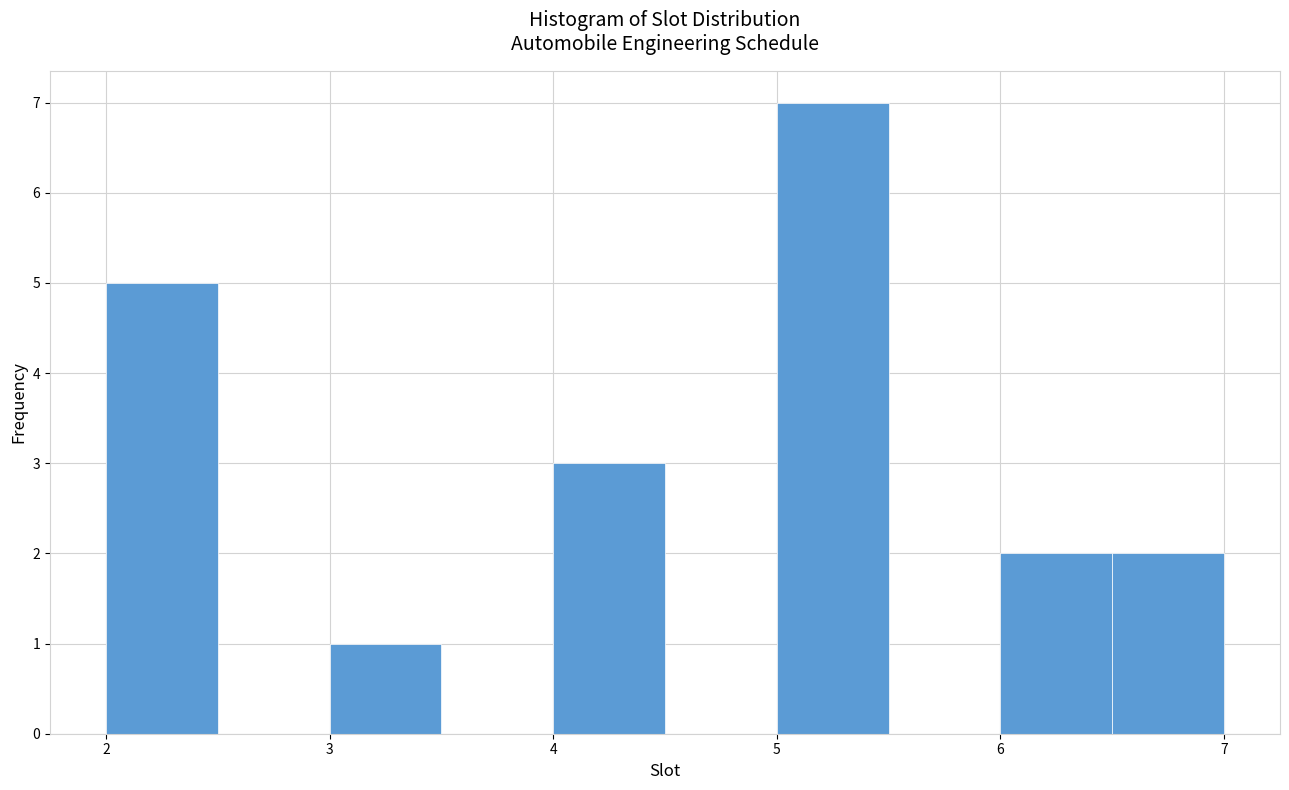

How tall is the bar that spans 2.0 to 2.5 on the x-axis? The values are not printed on the chart, so give them approximately, as read against the axis.

5